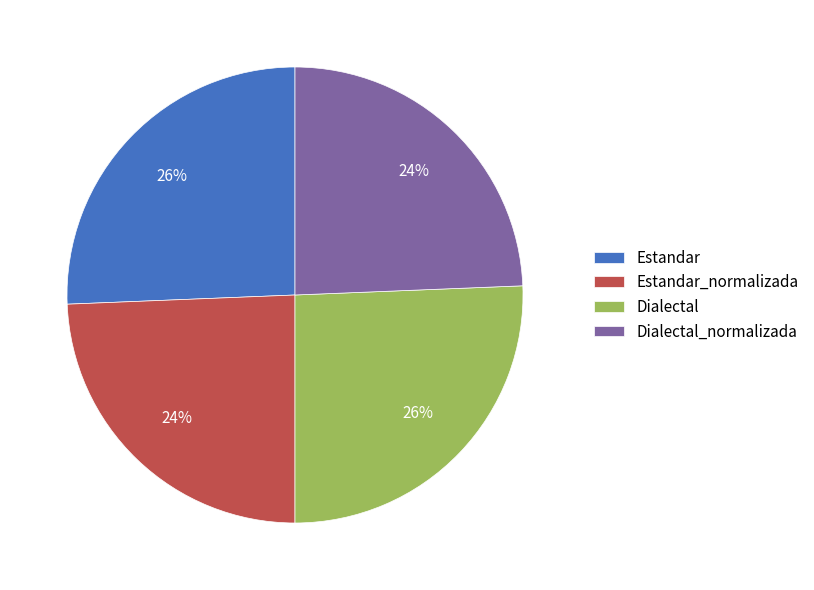

Is the sum of Dialectal and Estandar greater than half?

Yes